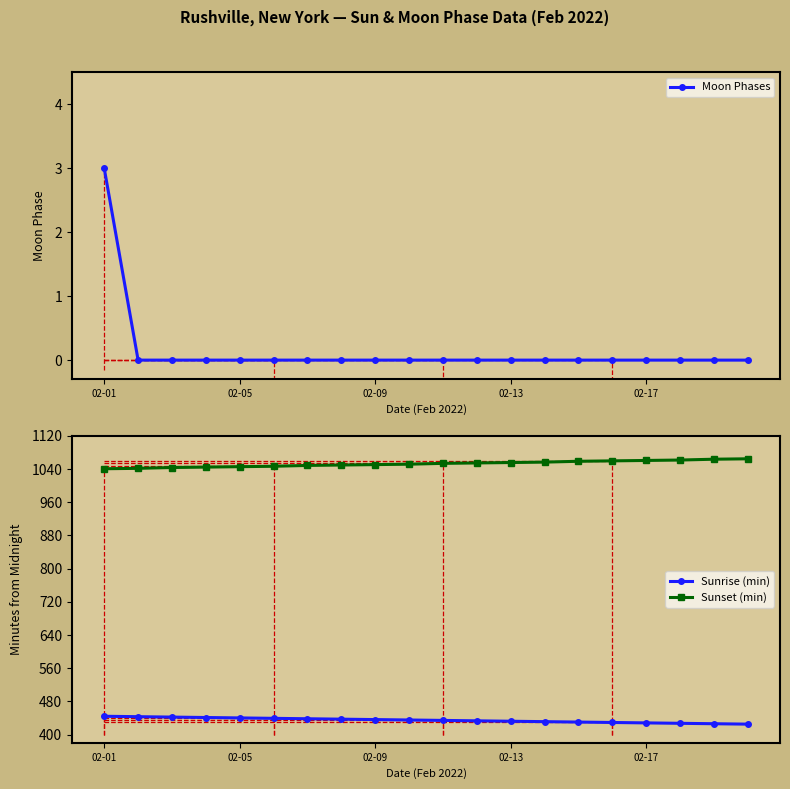

What is the sum of all Sunrise (min) values?

8690